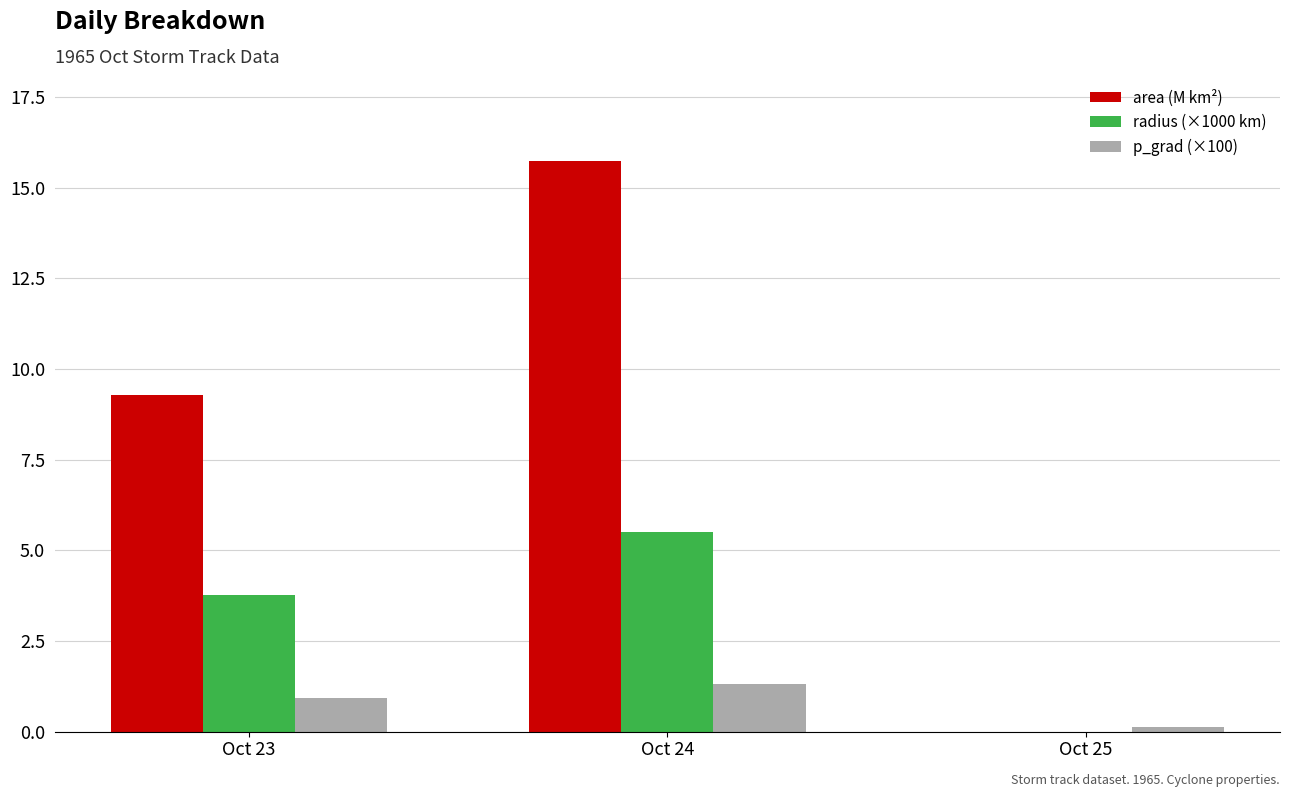

Read the p_grad (×100) value at Oct 24.

1.3